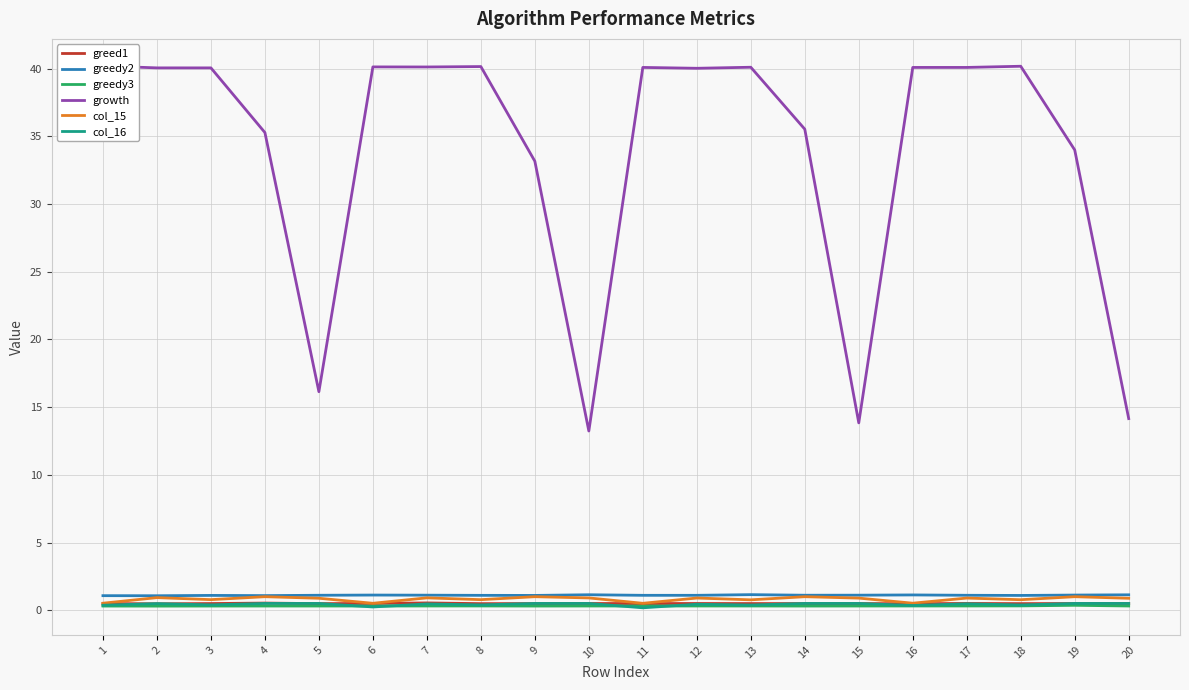

True or false: col_15 and growth cross at least once.

False